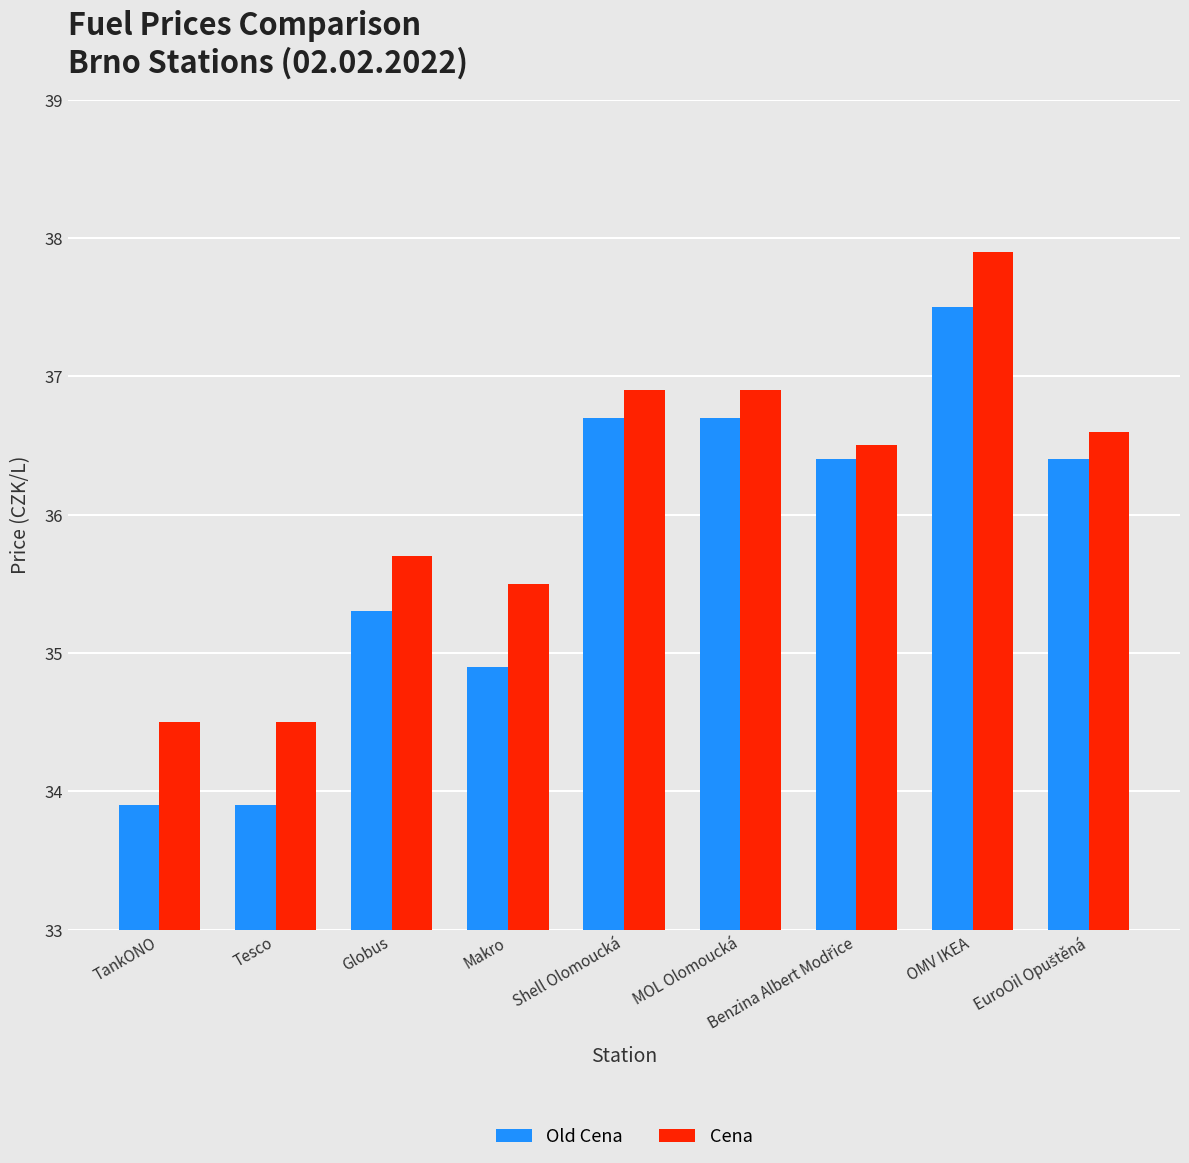

What position from the right is OMV IKEA?

2